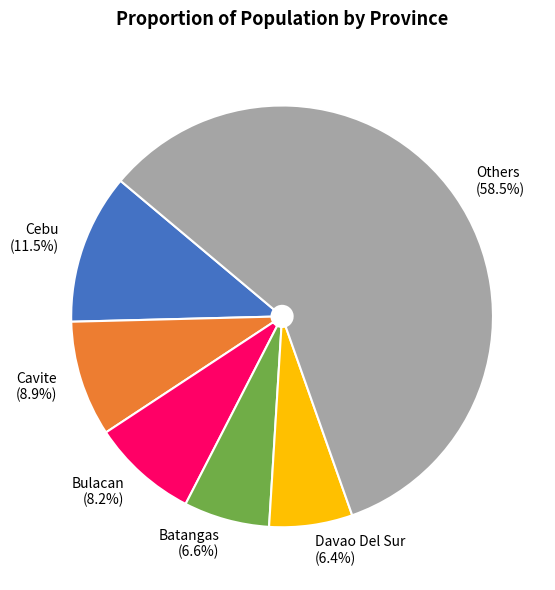

What is the largest slice in the pie chart?

Others